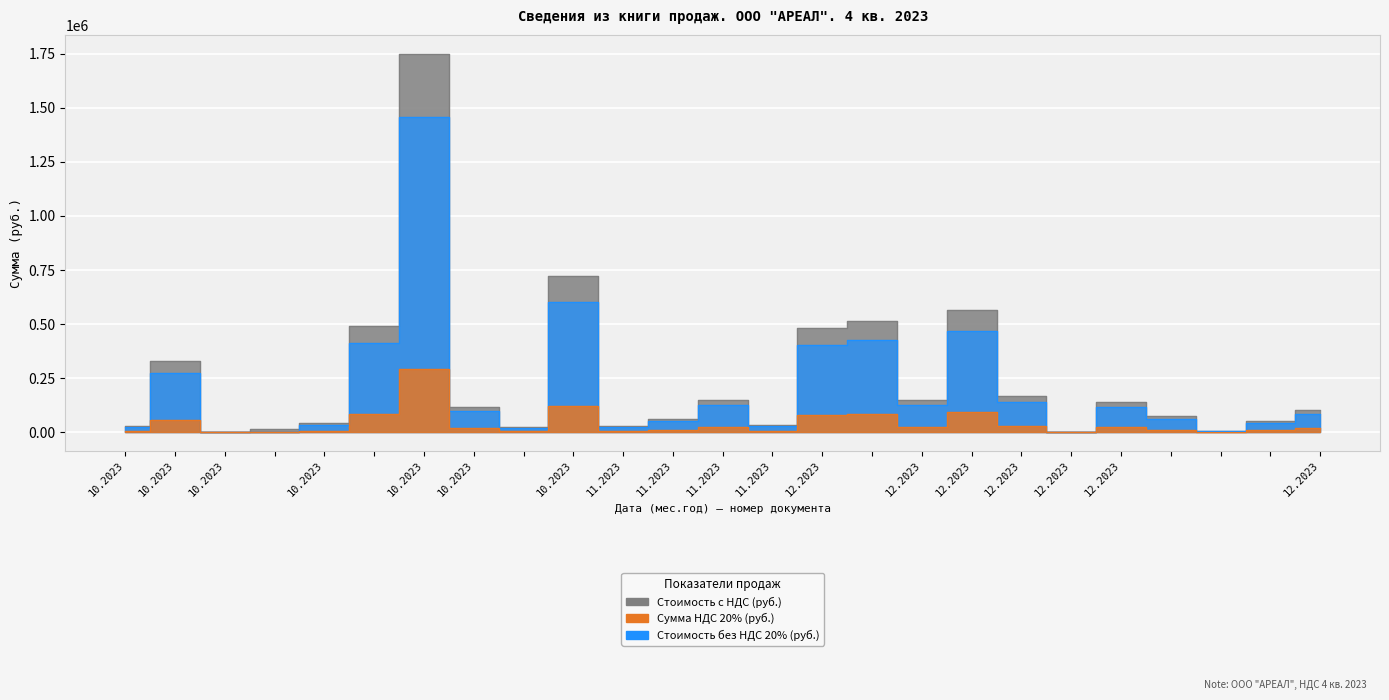

The Сумма НДС 20% (руб.) series shows 80562.5 at 12.2023. True or false?

True